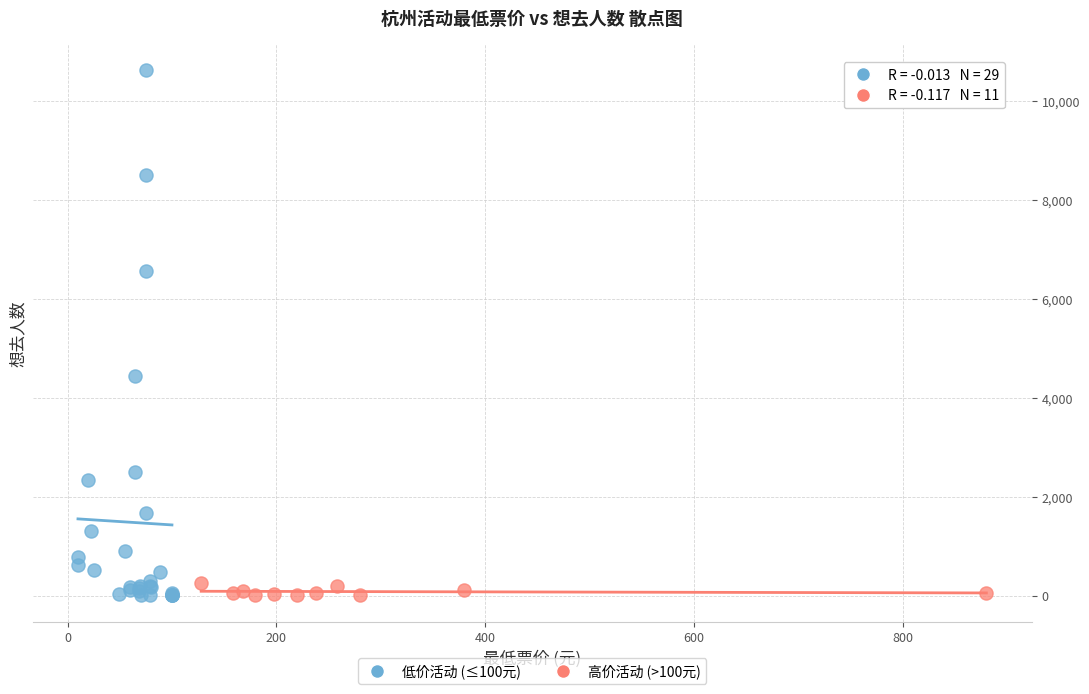

Which series contains the highest Y value?

低价活动 (≤100元)